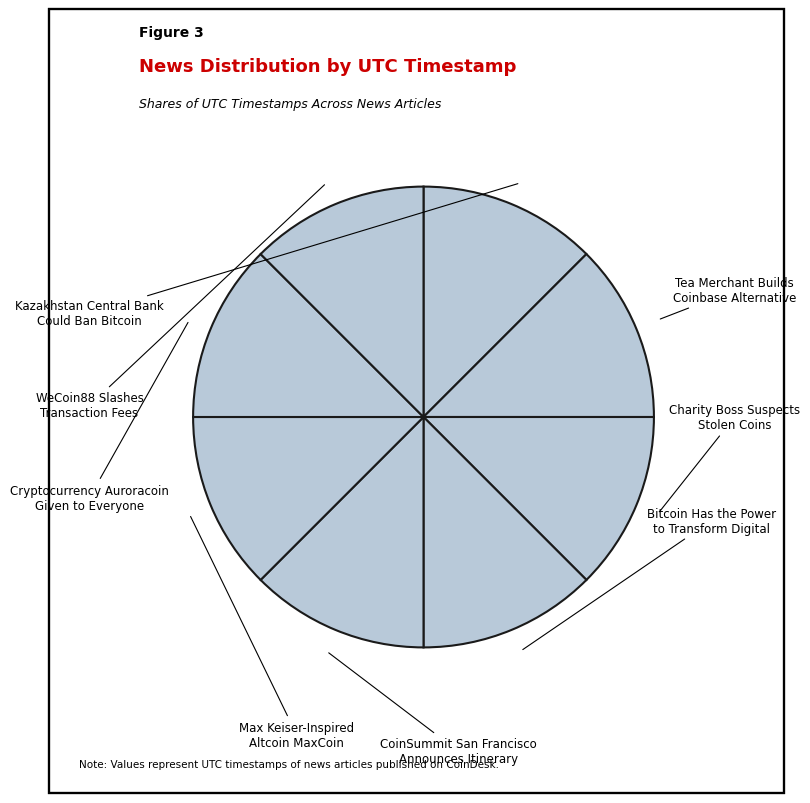

Rank the categories by value from lowest to highest.

WeCoin88 Slashes
Transaction Fees, Cryptocurrency Auroracoin
Given to Everyone, Max Keiser-Inspired
Altcoin MaxCoin, CoinSummit San Francisco
Announces Itinerary, Bitcoin Has the Power
to Transform Digital, Charity Boss Suspects
Stolen Coins, Tea Merchant Builds
Coinbase Alternative, Kazakhstan Central Bank
Could Ban Bitcoin